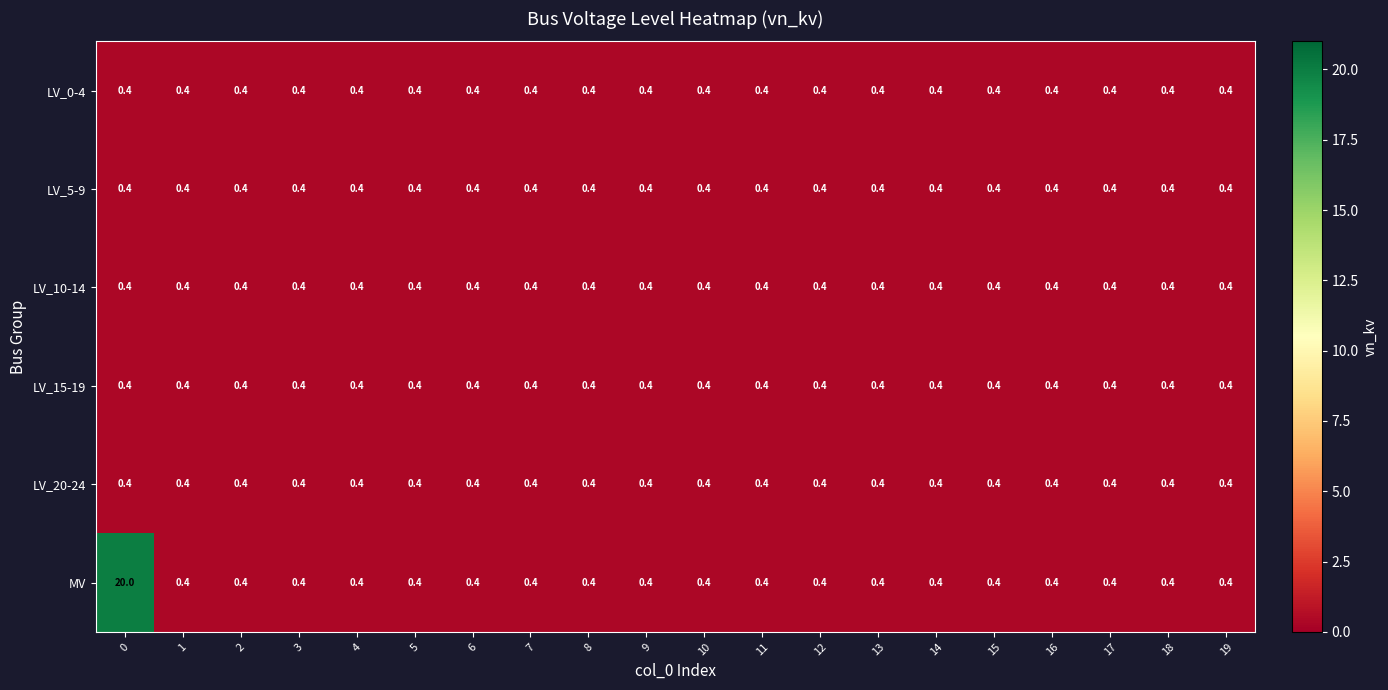

Is it true that LV_10-14 equals 0.7 at 2?

False